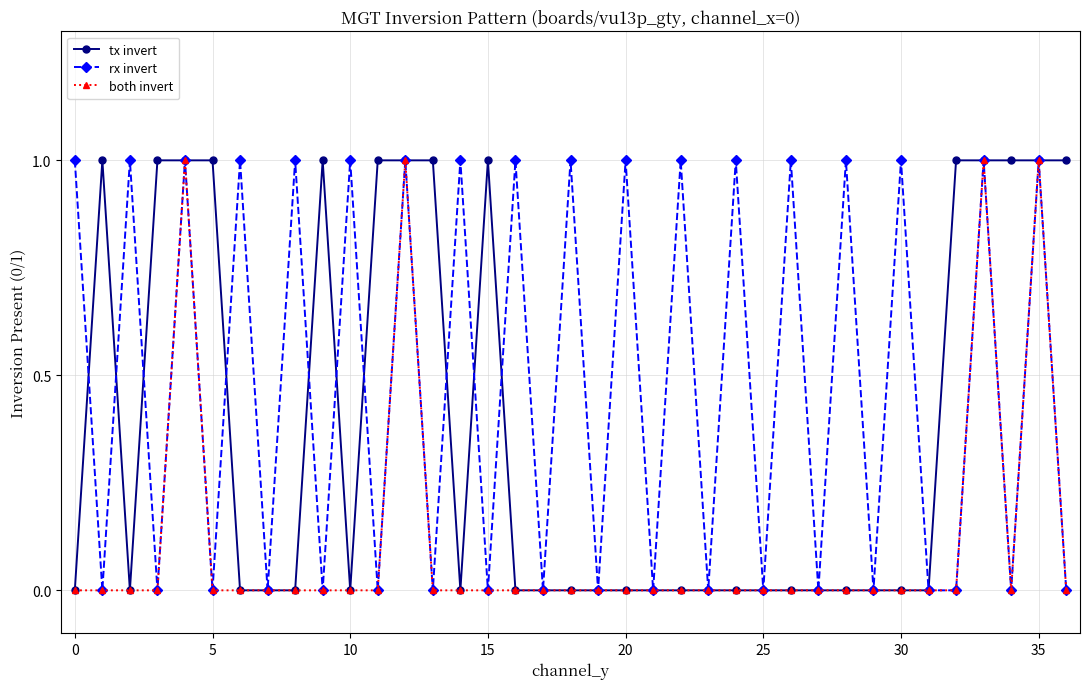

Which series has the largest total across all categories?

rx invert